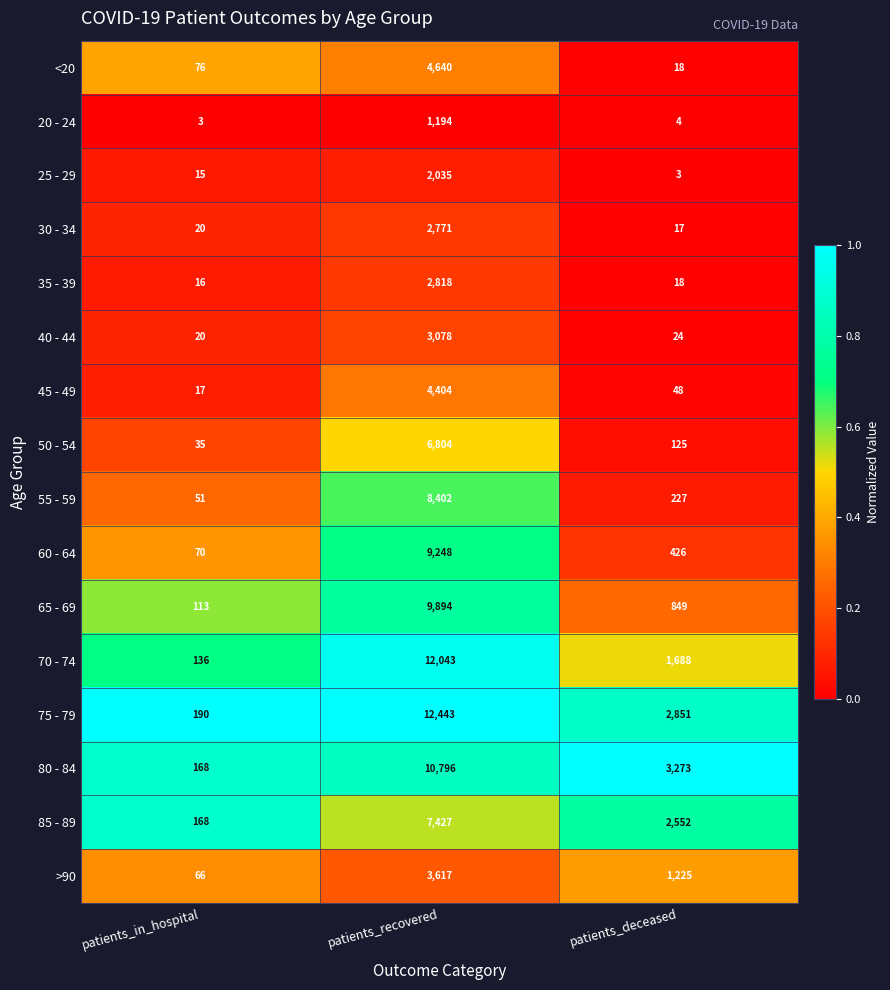

How many categories are shown in the chart?

3